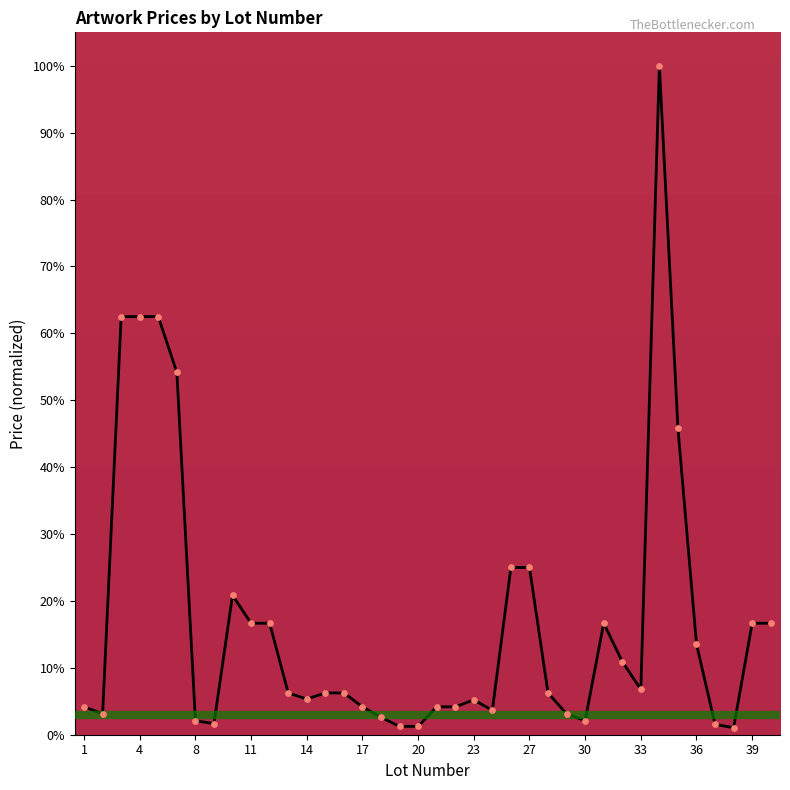

What is the maximum value shown in the chart?

100.0